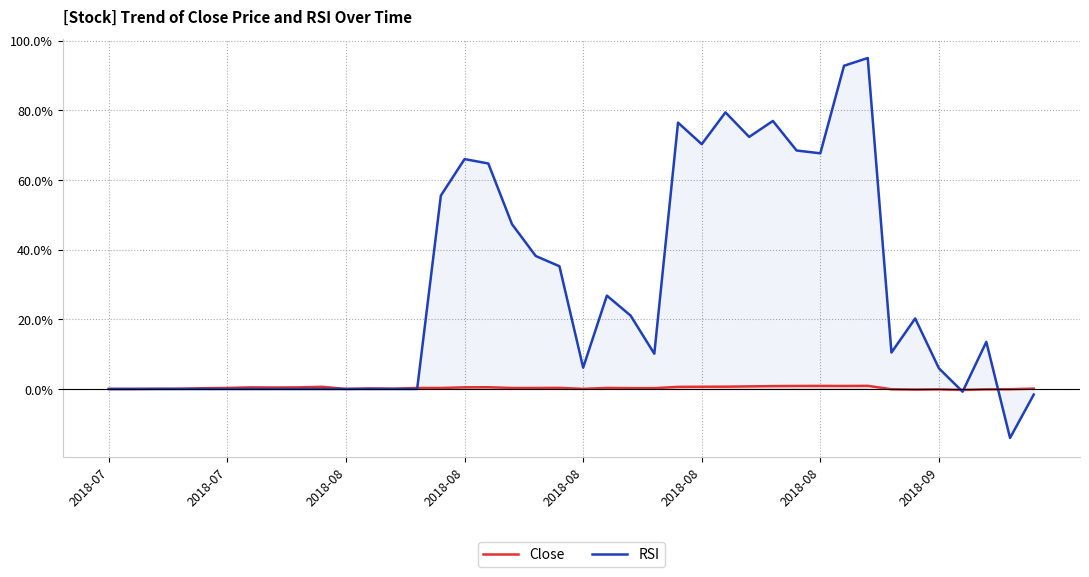

True or false: RSI has more than 1 interior local peaks.

True